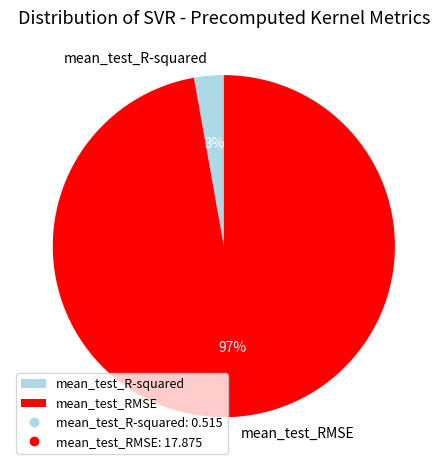

Do mean_test_RMSE and mean_test_R-squared together represent more than half of the pie?

Yes